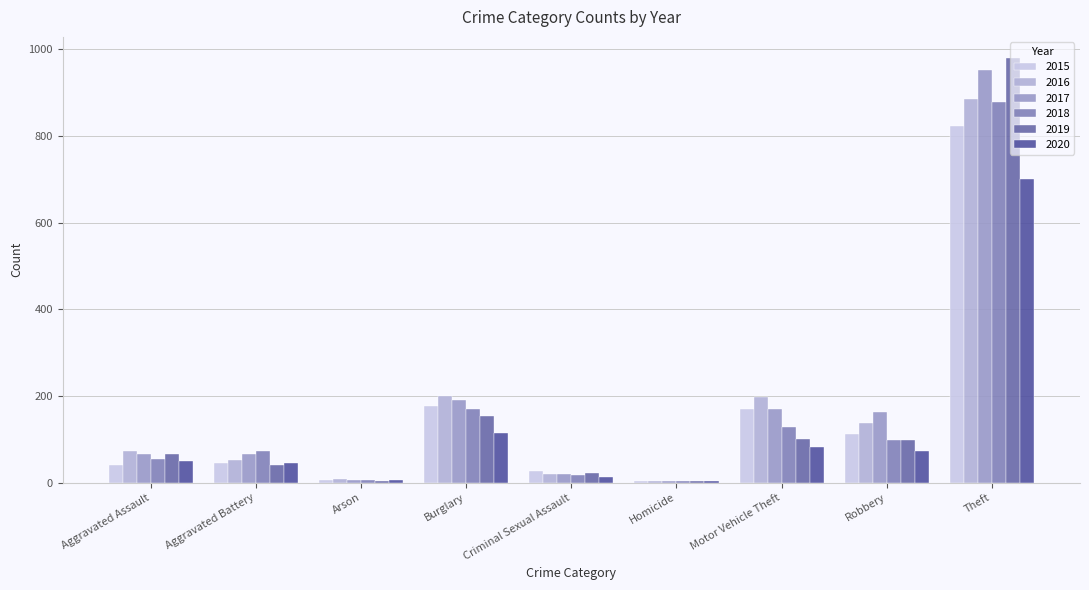

What is the sum of the 2015 values at Criminal Sexual Assault and Motor Vehicle Theft?

197